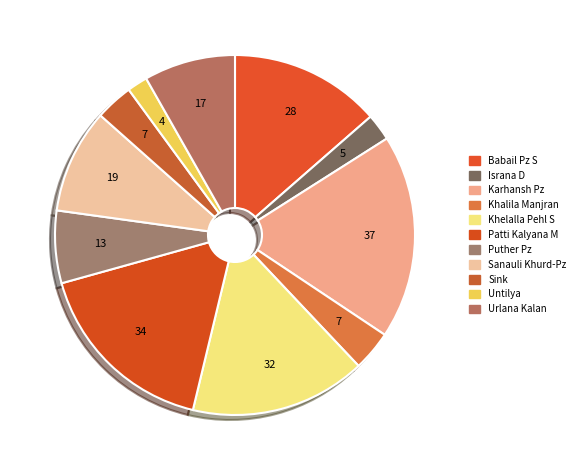

How many segments does this pie chart have?

11